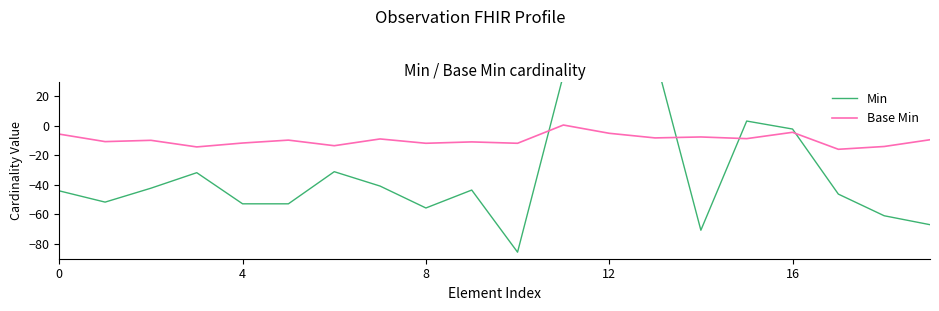

Is this an area chart (filled region under the line)?

No